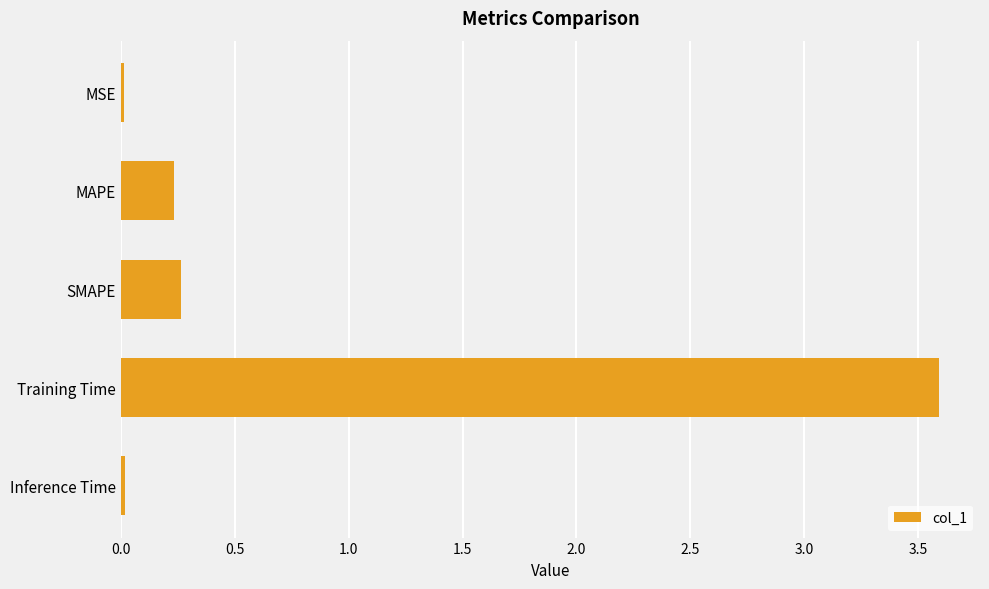

How many bars are there in total?

5